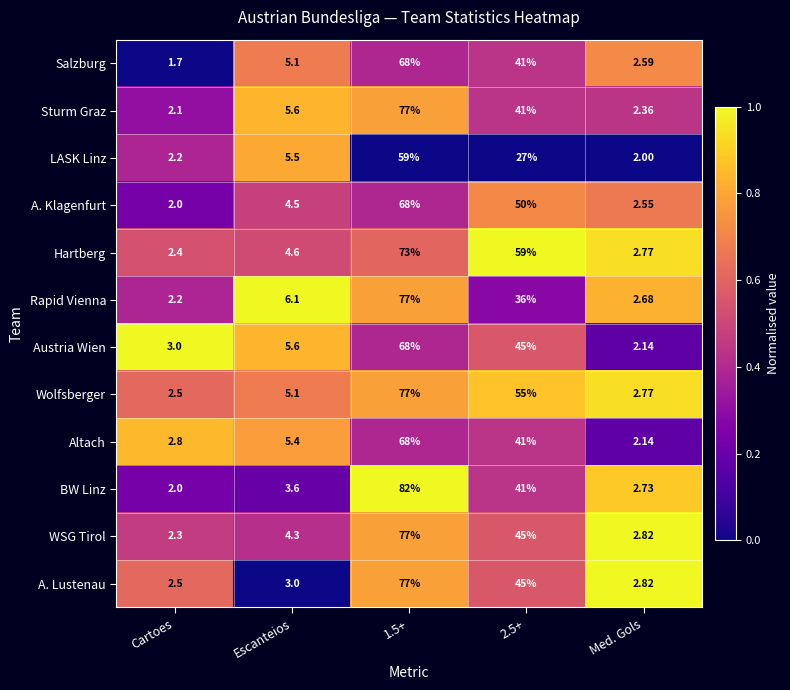

Which category has the lowest value across all series?

Cartoes